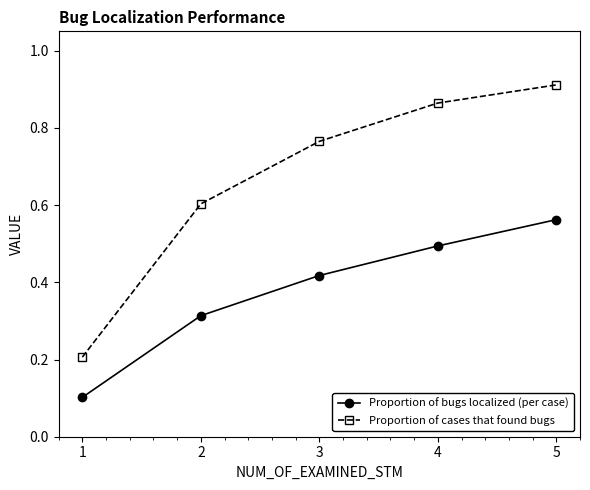

Between 4 and 5, which series saw the biggest shift?

Proportion of bugs localized (per case)